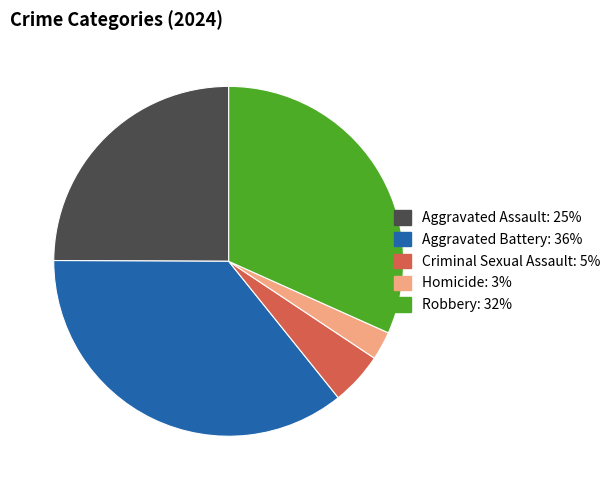

Is it true that Aggravated Battery is 43% of the pie?

False